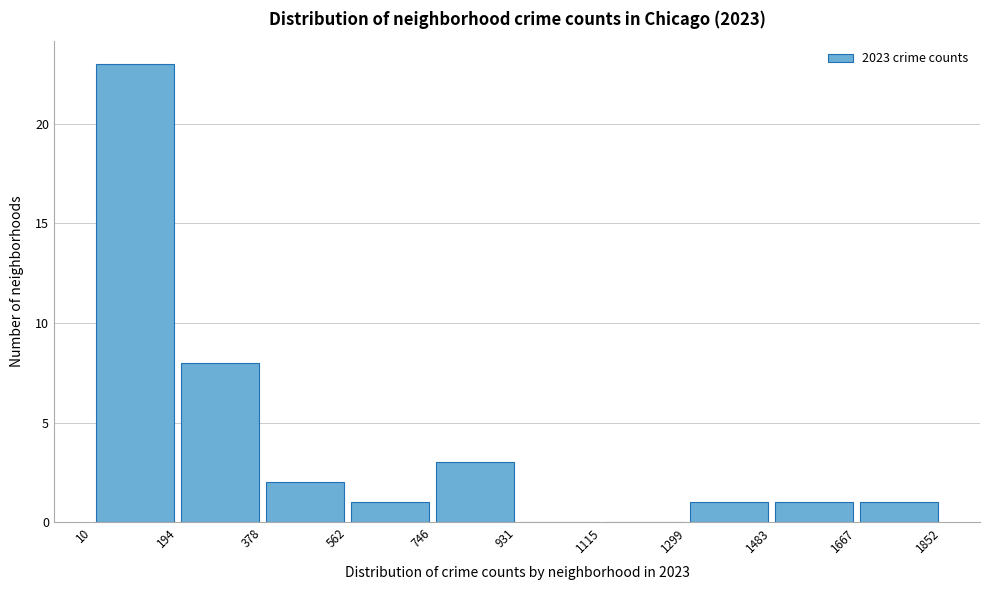

Reading left to right, list every bar in this chart as the range it spans on the x-axis followed by its height. The values are not printed on the chart, so give them approximately, as read against the axis.

10 to 194: 23
194 to 378: 8
378 to 562: 2
562 to 746: 1
746 to 931: 3
931 to 1115: 0
1115 to 1299: 0
1299 to 1483: 1
1483 to 1667: 1
1667 to 1852: 1